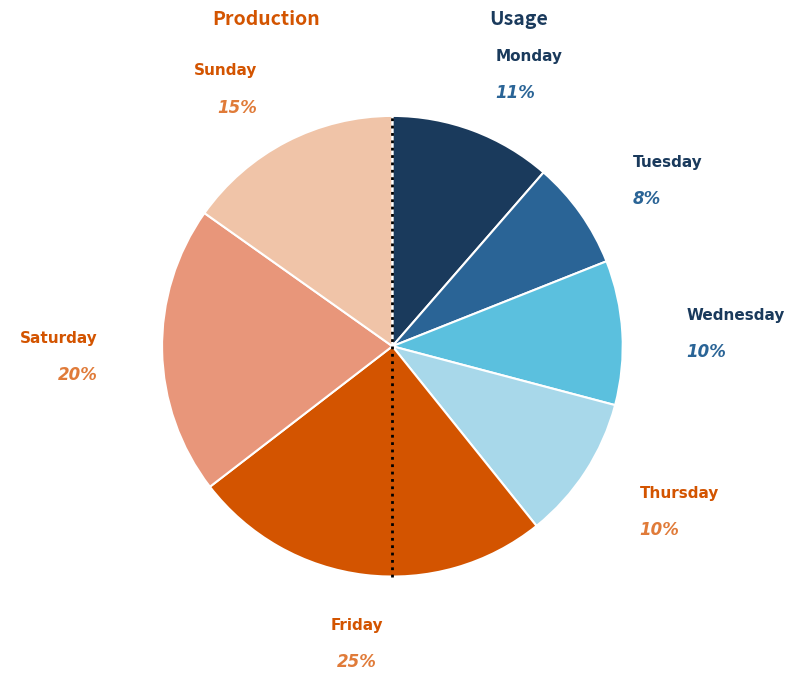

Which slice is the largest?

Friday